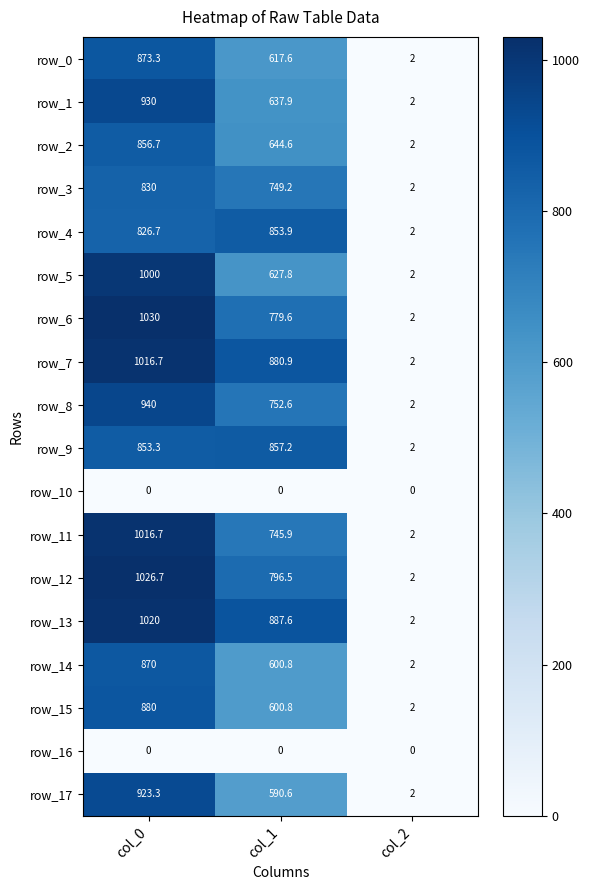

What is the approximate value of row_12 at col_1?

796.5